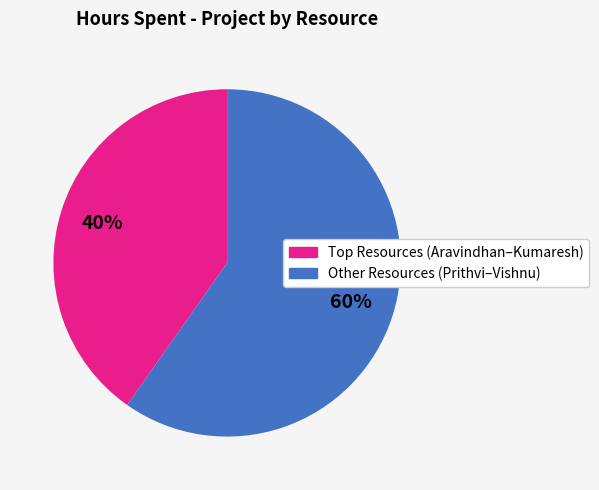

To the nearest percent, what is the average slice percentage?

50%